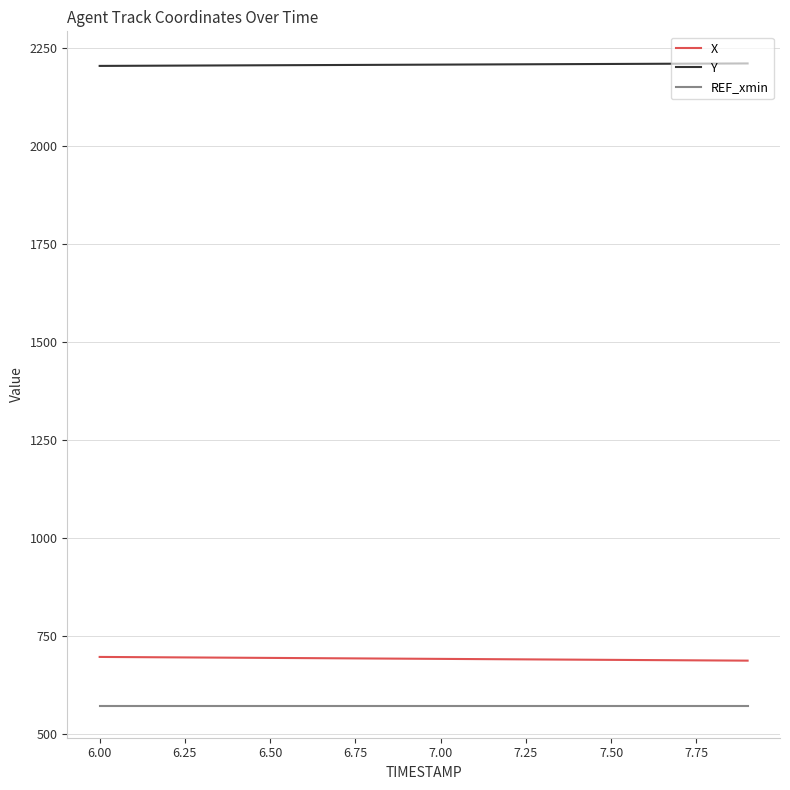

What are all the series names shown in the legend?

X, Y, REF_xmin